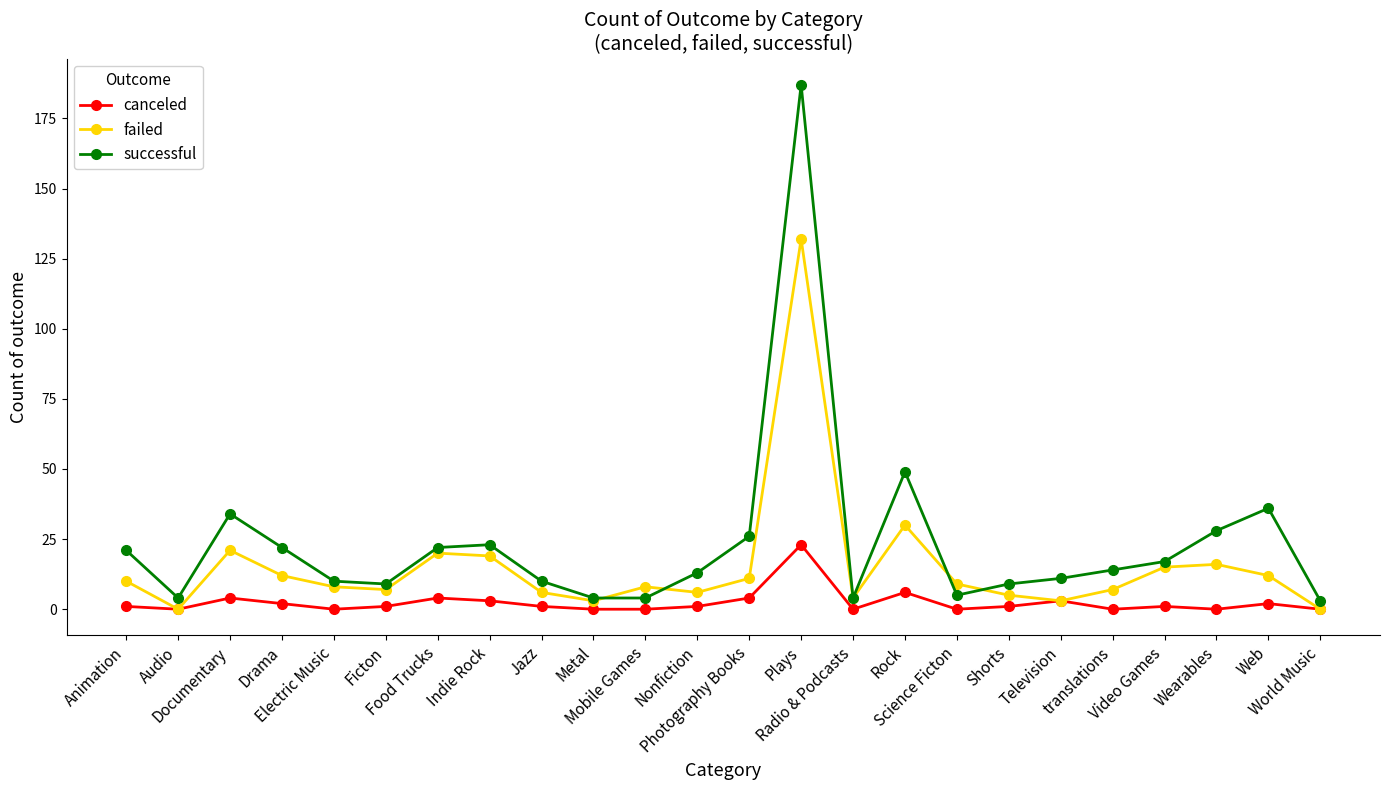

Which series has the largest range (max minus min)?

successful